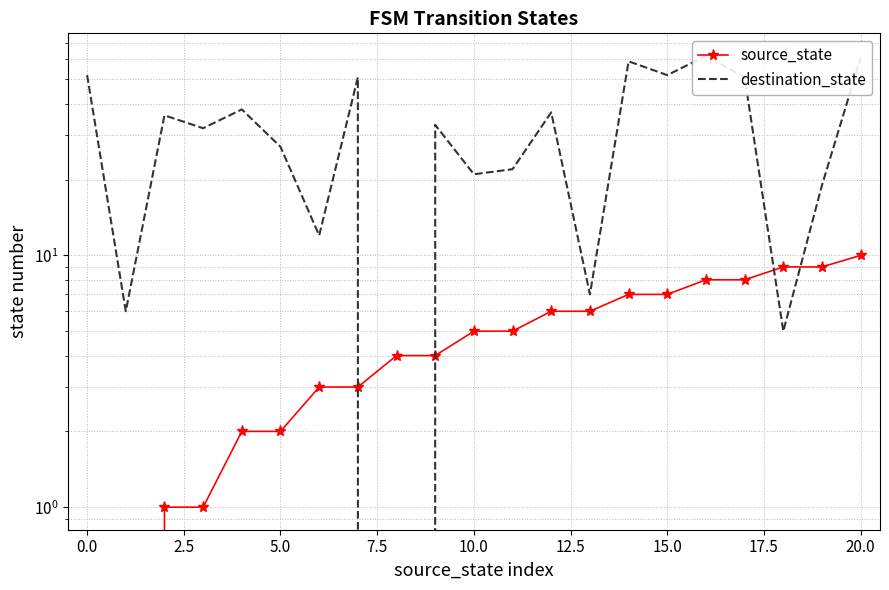

Is this an area chart (filled region under the line)?

No